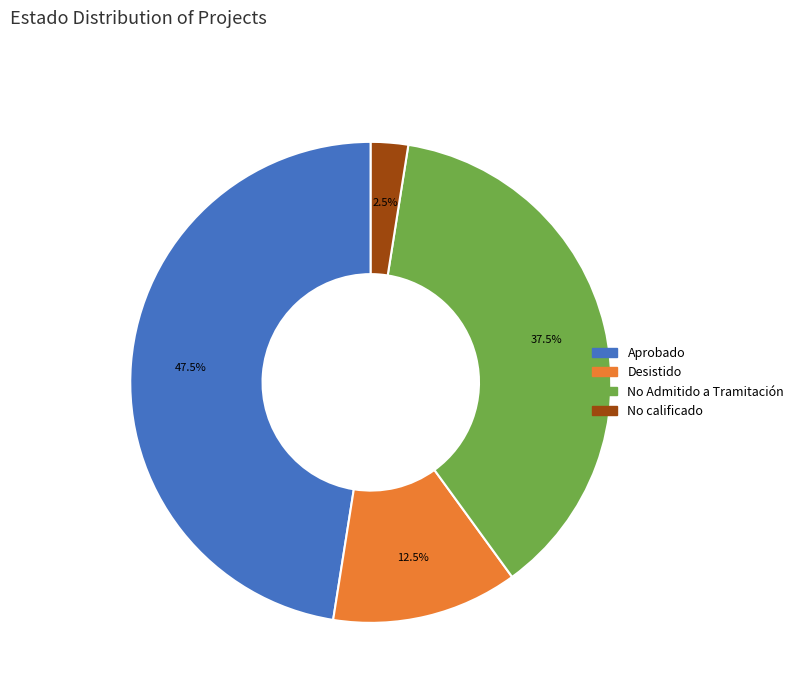

To the nearest percent, what is the difference between the largest and smallest slice percentages?

45%